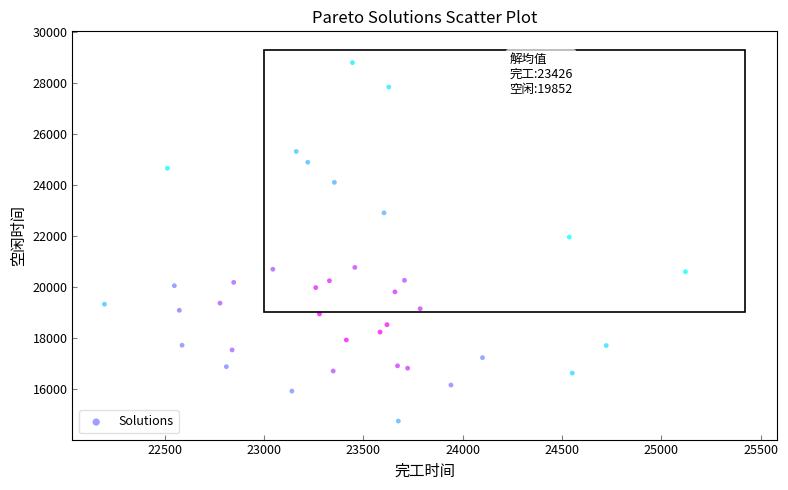

What Y value in the scatter plot is closest to 21773?

21959.6